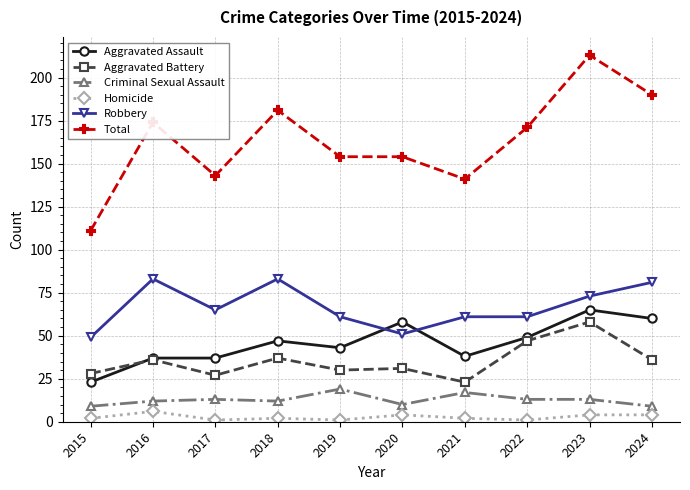

Reading left to right, what are all the values shown in this chart?

Aggravated Assault: 23	37	37	47	43	58	38	49	65	60
Aggravated Battery: 28	36	27	37	30	31	23	47	58	36
Criminal Sexual Assault: 9	12	13	12	19	10	17	13	13	9
Homicide: 2	6	1	2	1	4	2	1	4	4
Robbery: 49	83	65	83	61	51	61	61	73	81
Total: 111	174	143	181	154	154	141	171	213	190